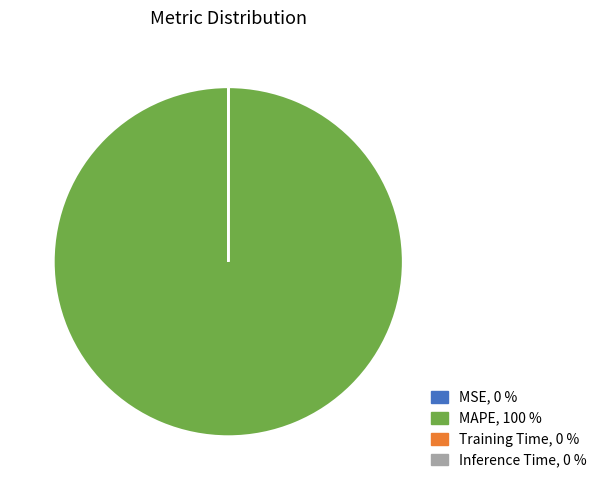

Is it true that MAPE is 100% of the pie?

True